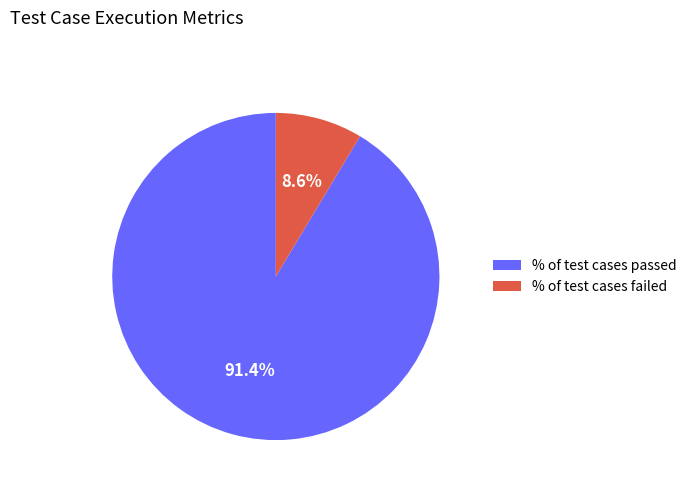

Is there any slice that represents more than half of the pie?

Yes